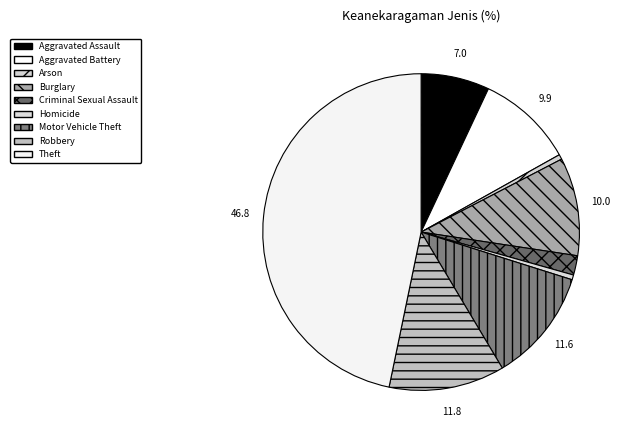

Which slice is the largest?

Theft